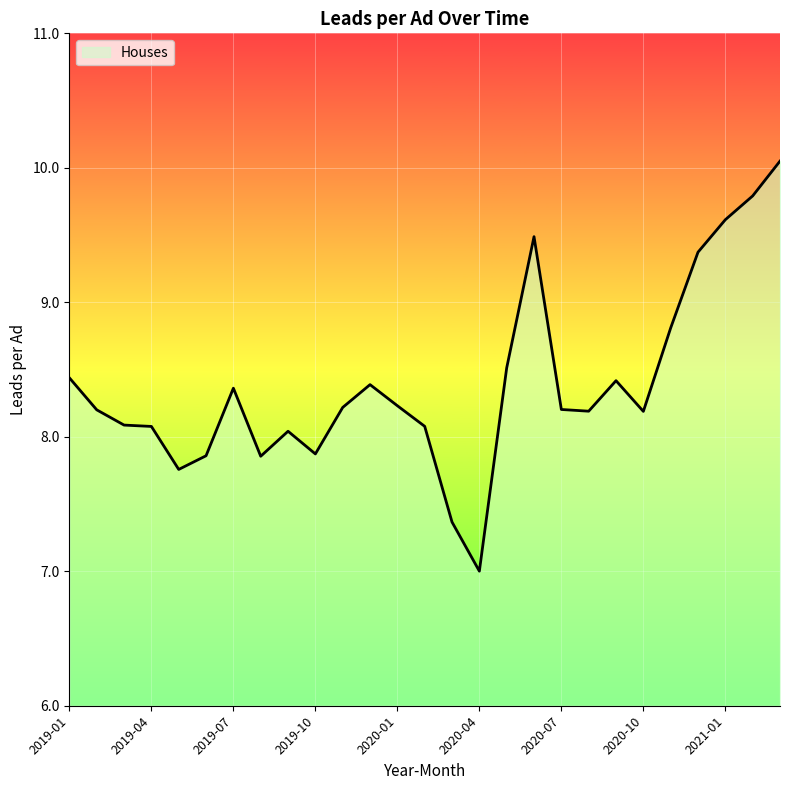

What is the difference between the maximum and minimum values?

3.0